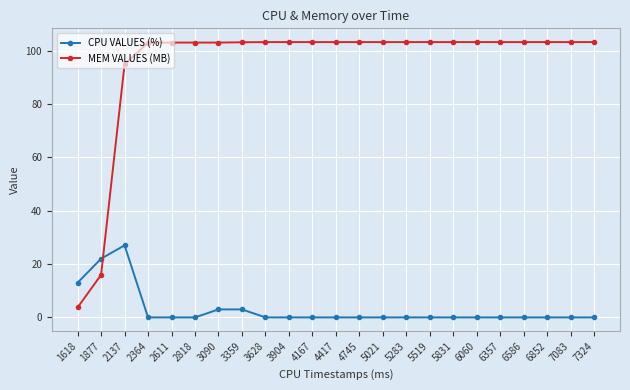

Does the chart have visible grid lines?

Yes